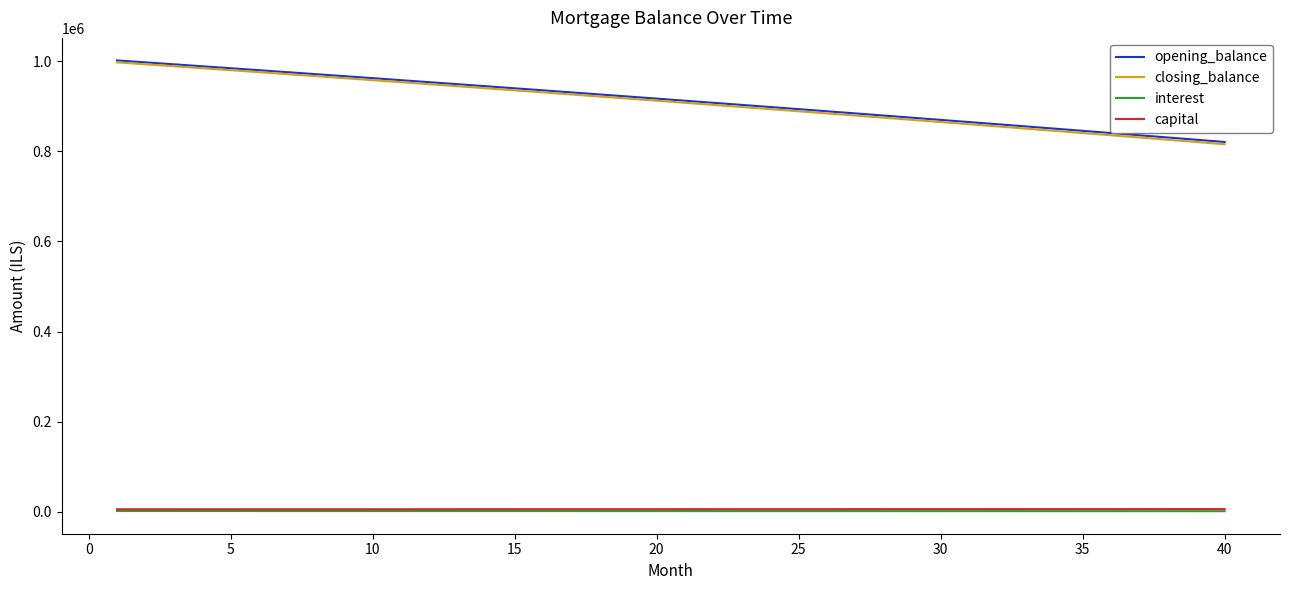

What is the average value of the opening_balance series?

913427.5